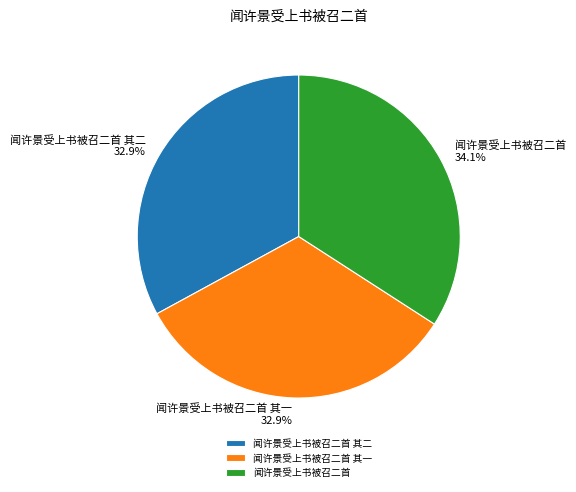

Does 闻许景受上书被召二首 其一 account for over 50% of the chart?

No